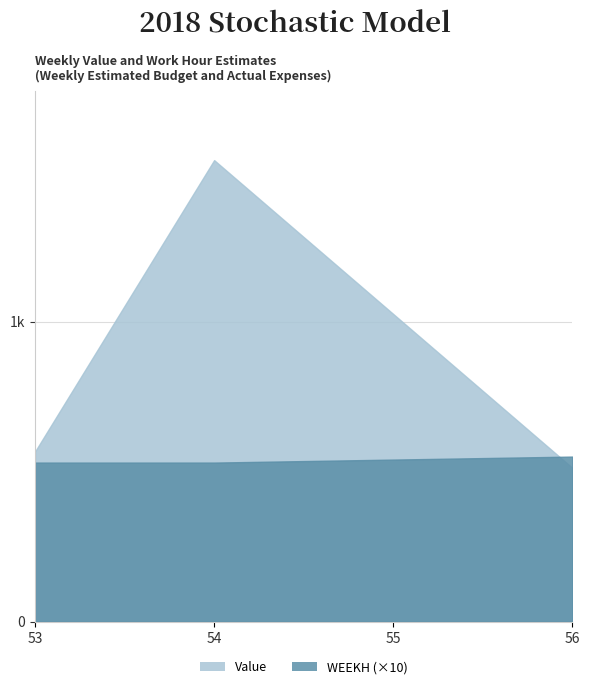

What is the value of the Value point at the 3rd from the left?

1025.5